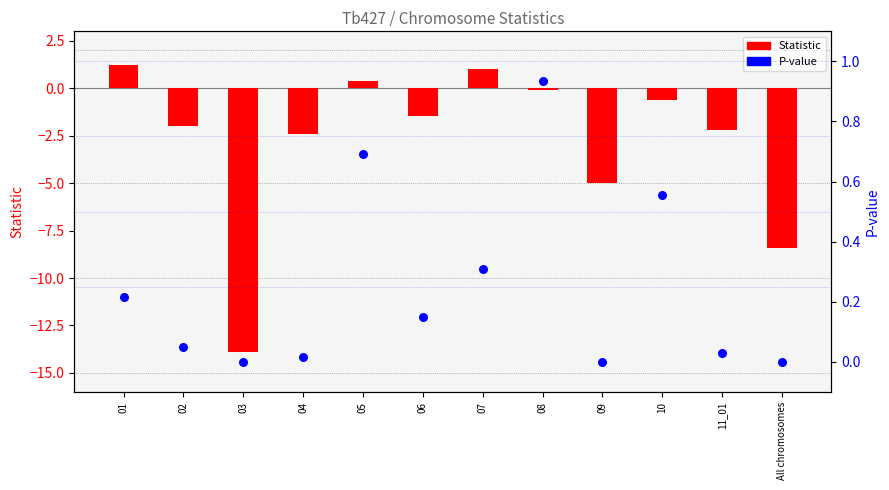

Is the value of Statistic at All chromosomes greater than the value of P-value at 08?

No